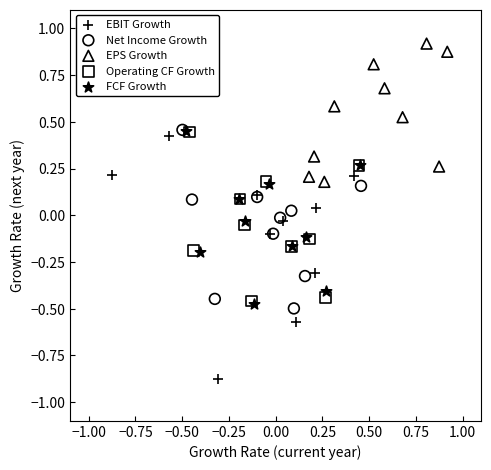

Which series has the widest spread of Y values?

EBIT Growth